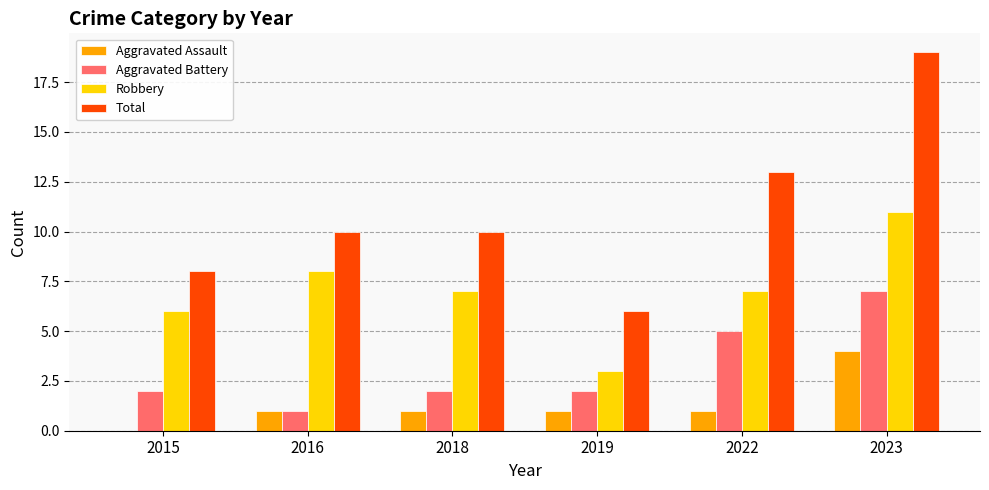

Reading right to left, transcribe all the data shown in this chart.

Aggravated Assault: 2023=4	2022=1	2019=1	2018=1	2016=1	2015=0
Aggravated Battery: 2023=7	2022=5	2019=2	2018=2	2016=1	2015=2
Robbery: 2023=11	2022=7	2019=3	2018=7	2016=8	2015=6
Total: 2023=19	2022=13	2019=6	2018=10	2016=10	2015=8